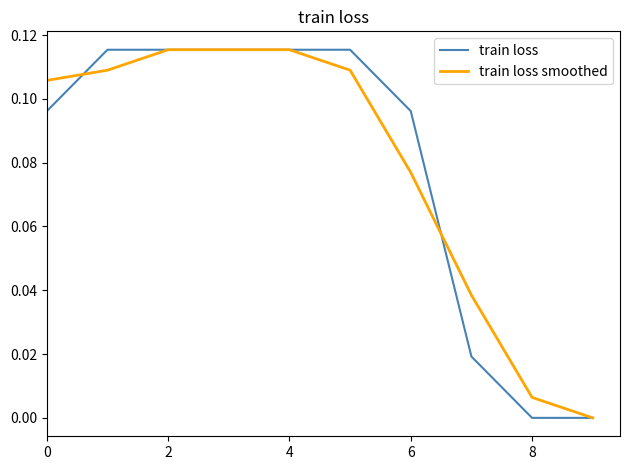

Reading left to right, list all the values displayed in this chart.

train loss: 0.1	0.1	0.1	0.1	0.1	0.1	0.1	0.0	0.0	0.0
train loss smoothed: 0.1	0.1	0.1	0.1	0.1	0.1	0.1	0.0	0.0	0.0